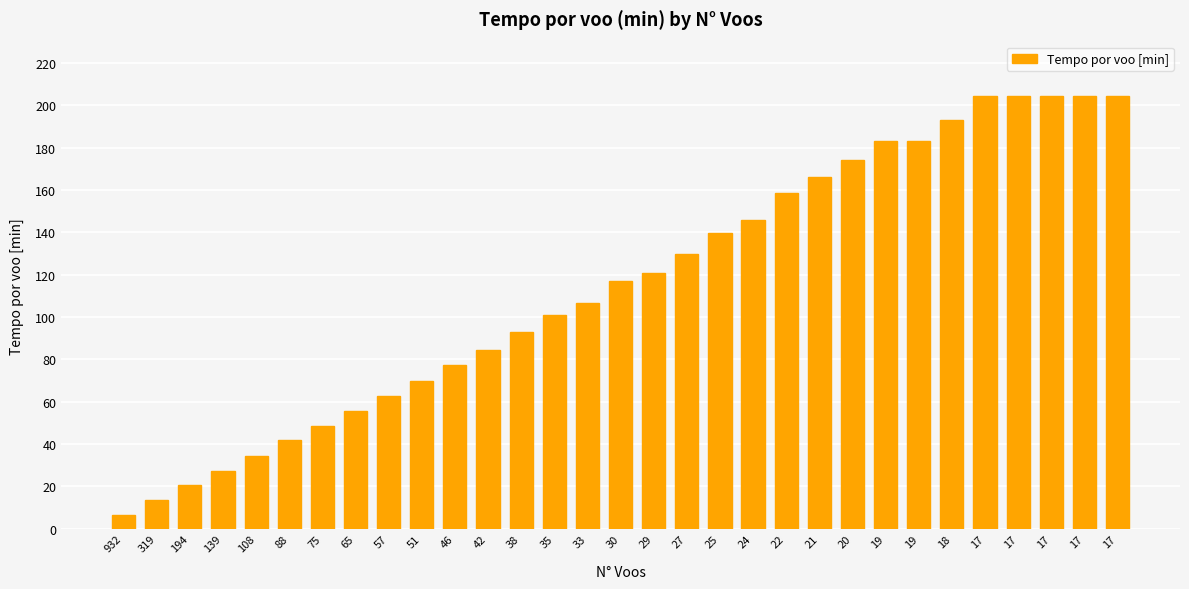

List the labels in order of value, largest first.

17, 17, 17, 17, 17, 18, 19, 19, 20, 21, 22, 24, 25, 27, 29, 30, 33, 35, 38, 42, 46, 51, 57, 65, 75, 88, 108, 139, 194, 319, 932